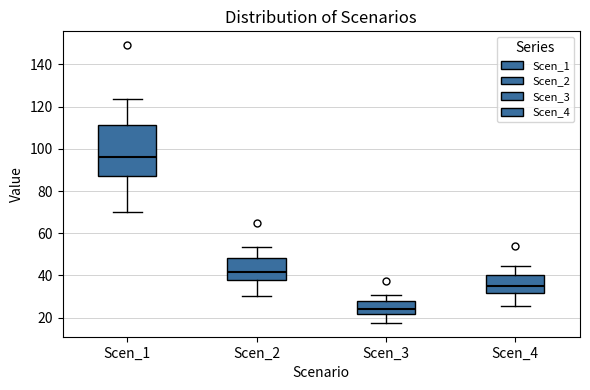

Which box's median line is the lowest?

Scen_3